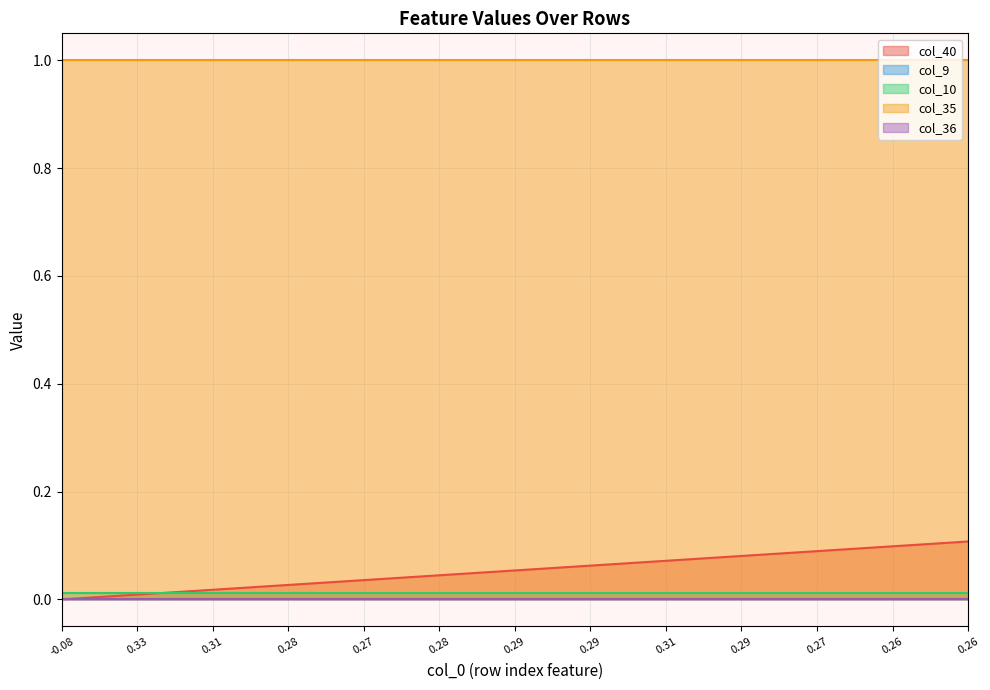

The value of col_35 at 36 is 1.7. True or false?

False